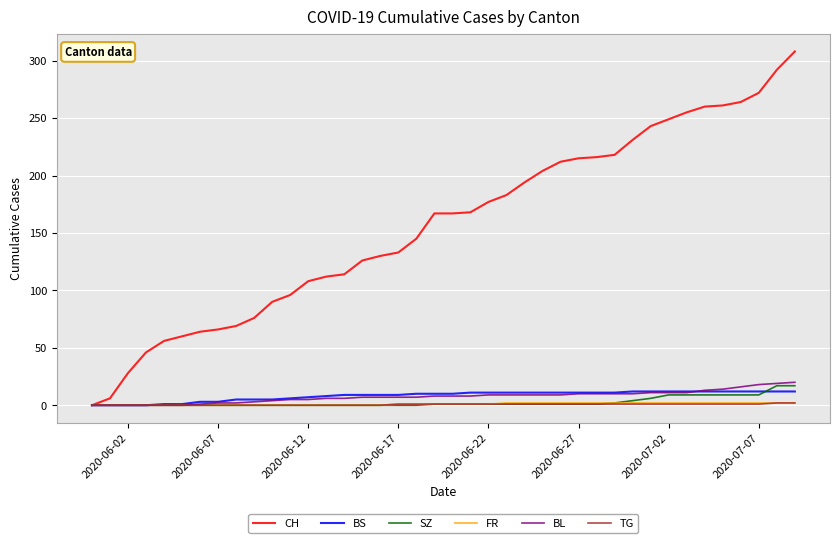

What is the greatest value displayed?

308